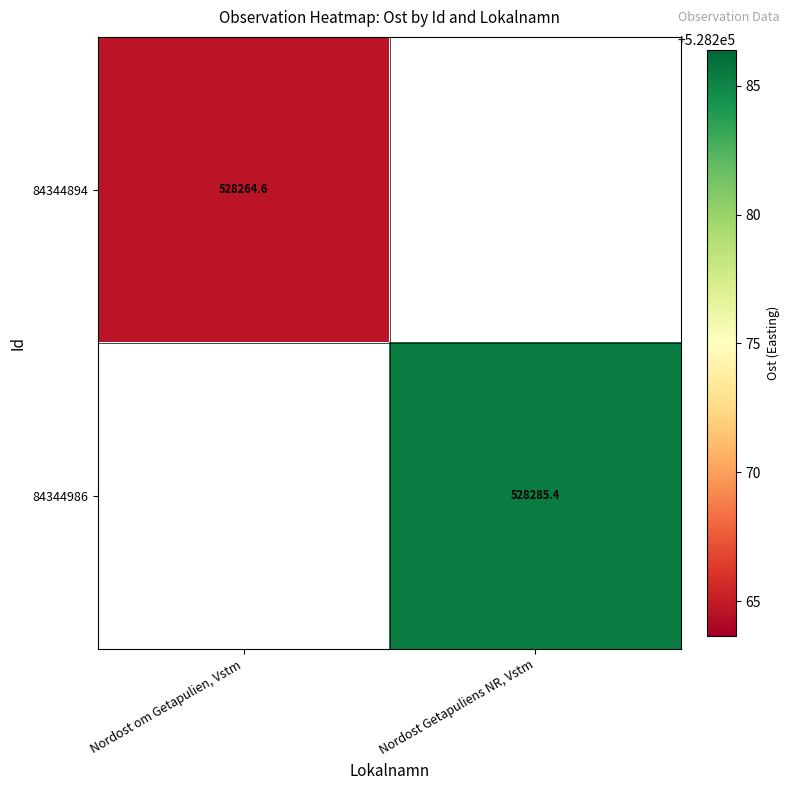

Count the number of data series in this chart.

2